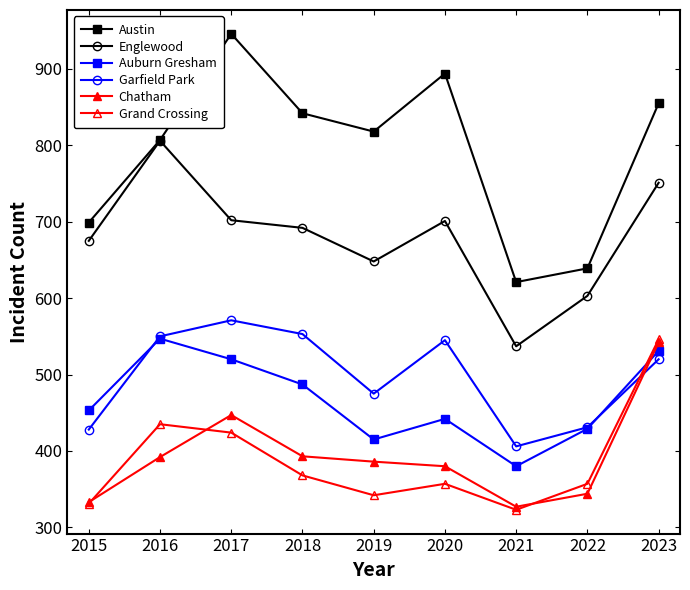

At which category does Austin reach its first local peak?

2017